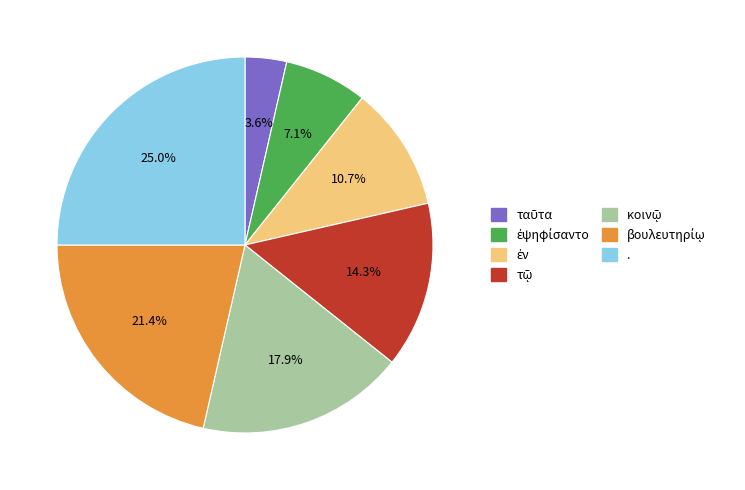

Which category has the biggest portion of the pie?

.